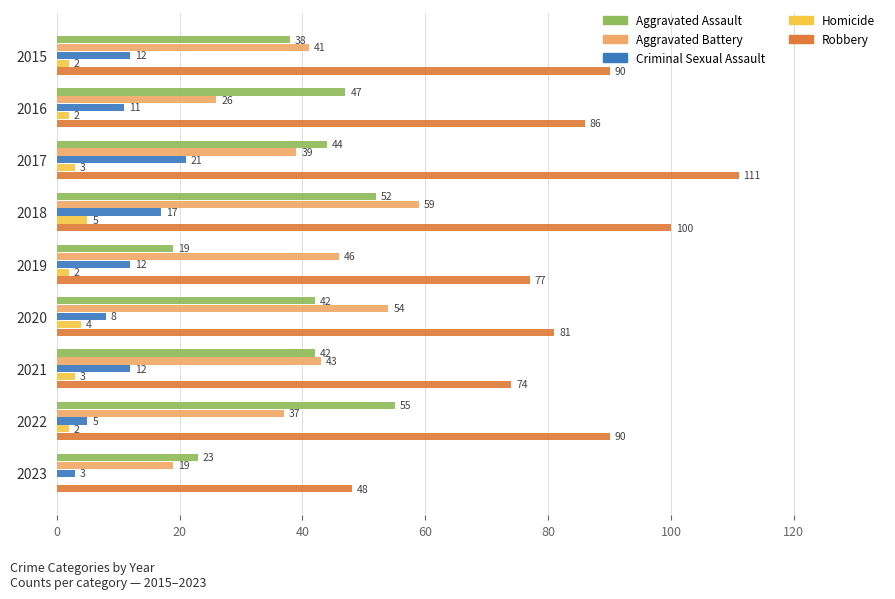

What is the sum of all Homicide values?

23